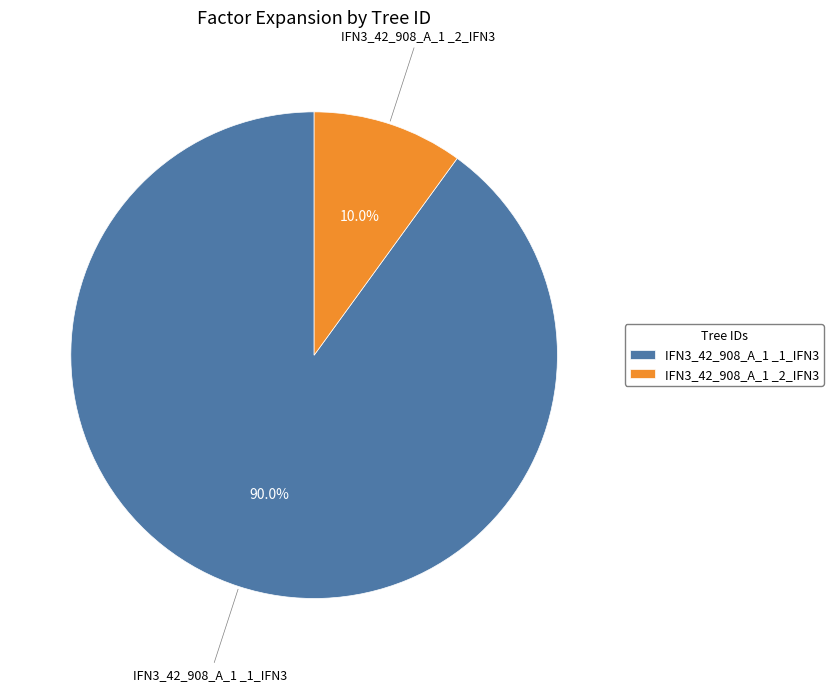

What is the total percentage of IFN3_42_908_A_1 _2_IFN3 and IFN3_42_908_A_1 _1_IFN3?

100.0%